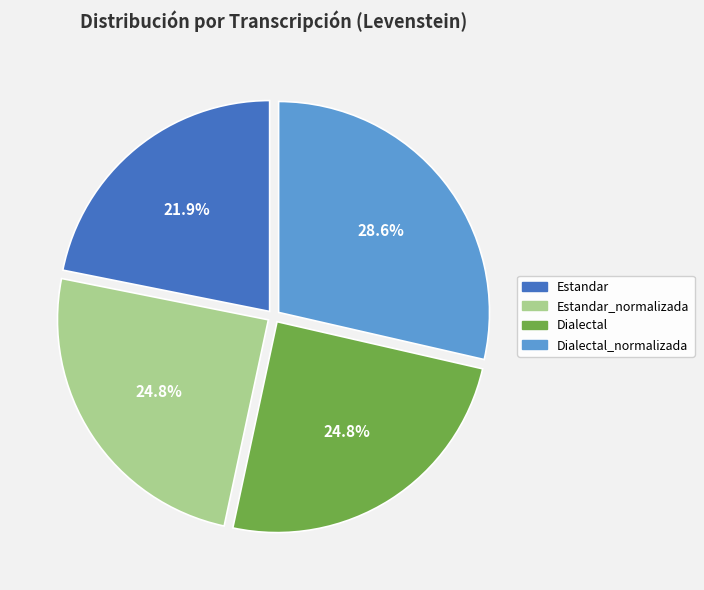

Between Dialectal_normalizada and Estandar_normalizada, which is larger?

Dialectal_normalizada